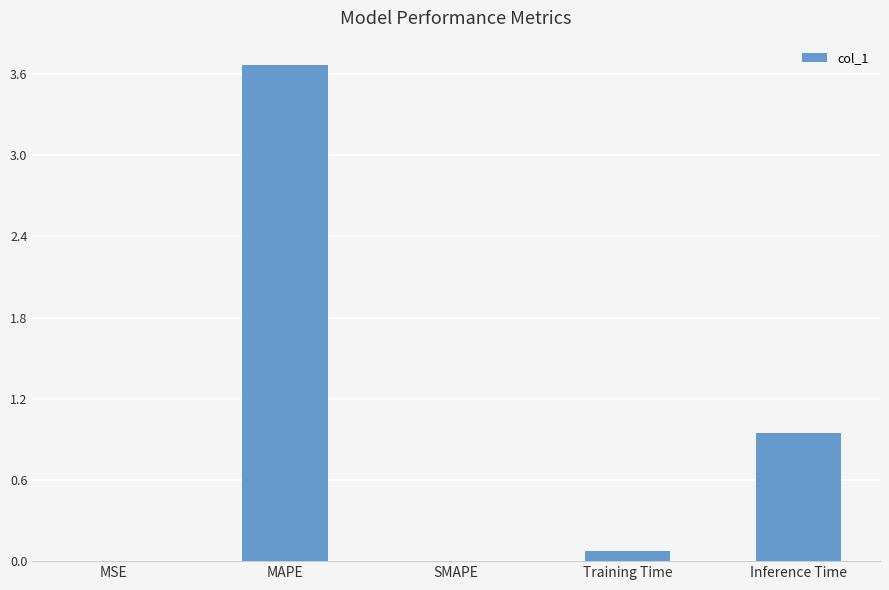

The chart shows a value of -2.0 at SMAPE. True or false?

False